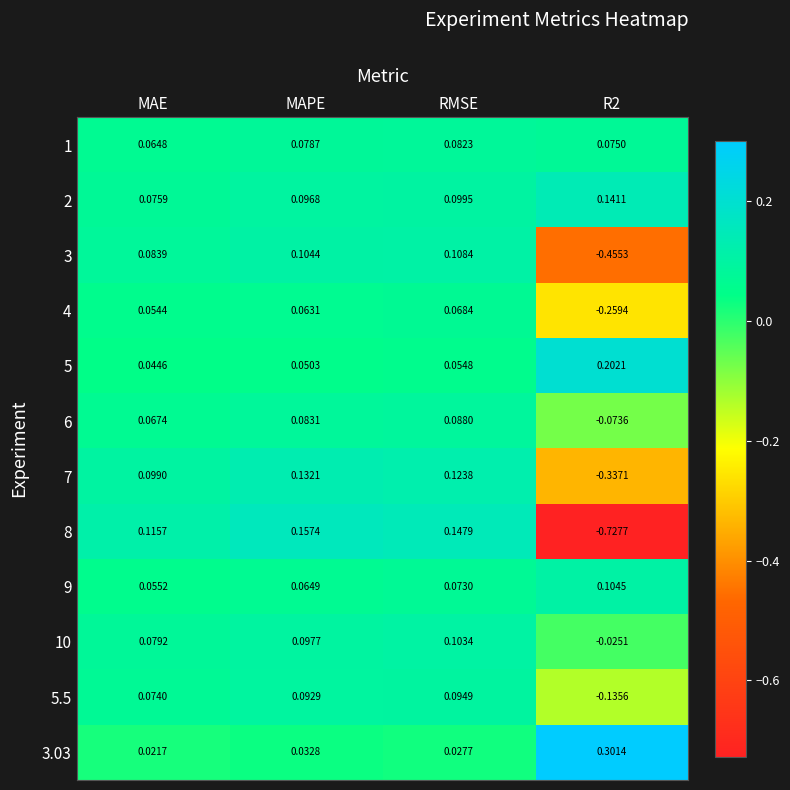

Which series changed the most between MAE and RMSE?

8